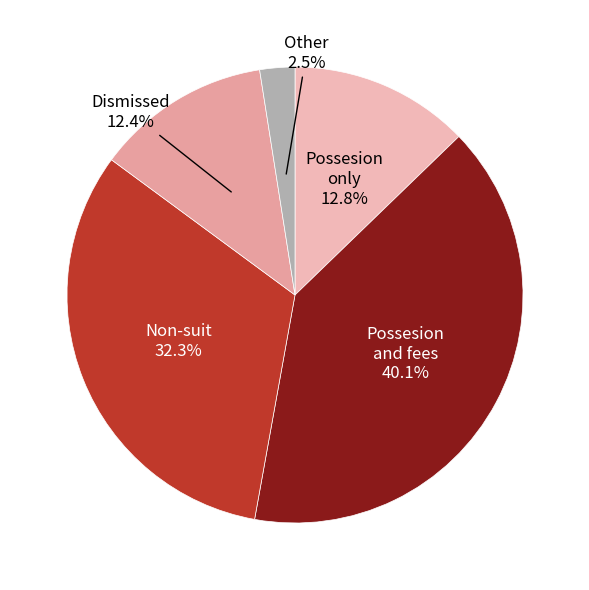

To the nearest percent, what is the average slice percentage?

20%